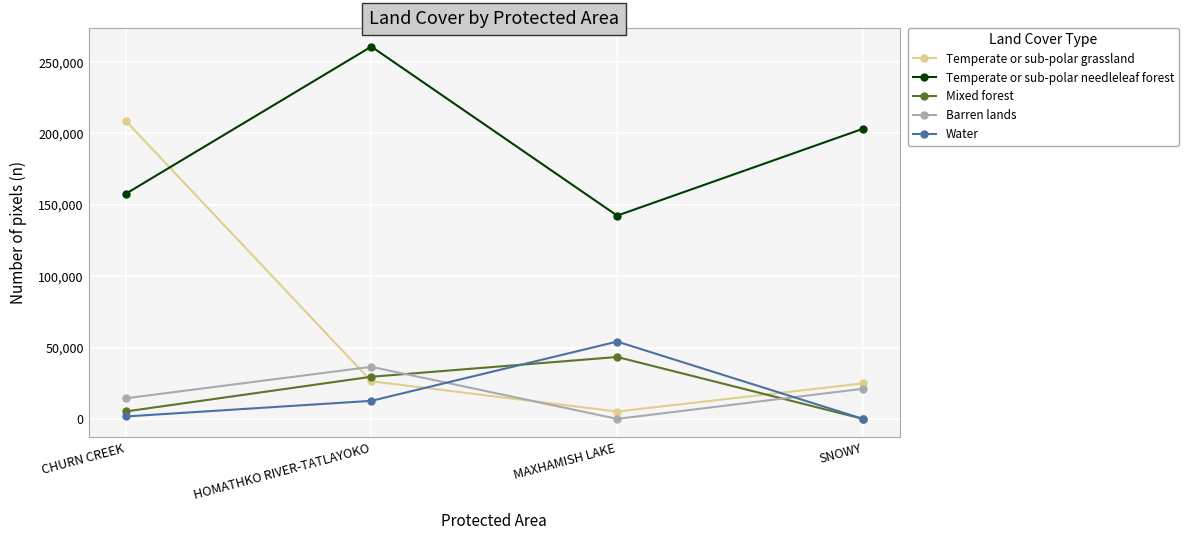

Reading left to right, transcribe all the data shown in this chart.

Temperate or sub-polar grassland: CHURN CREEK=208984	HOMATHKO RIVER-TATLAYOKO=26365	MAXHAMISH LAKE=5156	SNOWY=24870
Temperate or sub-polar needleleaf forest: CHURN CREEK=157668	HOMATHKO RIVER-TATLAYOKO=260890	MAXHAMISH LAKE=142449	SNOWY=203309
Mixed forest: CHURN CREEK=5180	HOMATHKO RIVER-TATLAYOKO=29520	MAXHAMISH LAKE=43372	SNOWY=0
Barren lands: CHURN CREEK=14405	HOMATHKO RIVER-TATLAYOKO=36485	MAXHAMISH LAKE=0	SNOWY=21115
Water: CHURN CREEK=1671	HOMATHKO RIVER-TATLAYOKO=12643	MAXHAMISH LAKE=54168	SNOWY=0